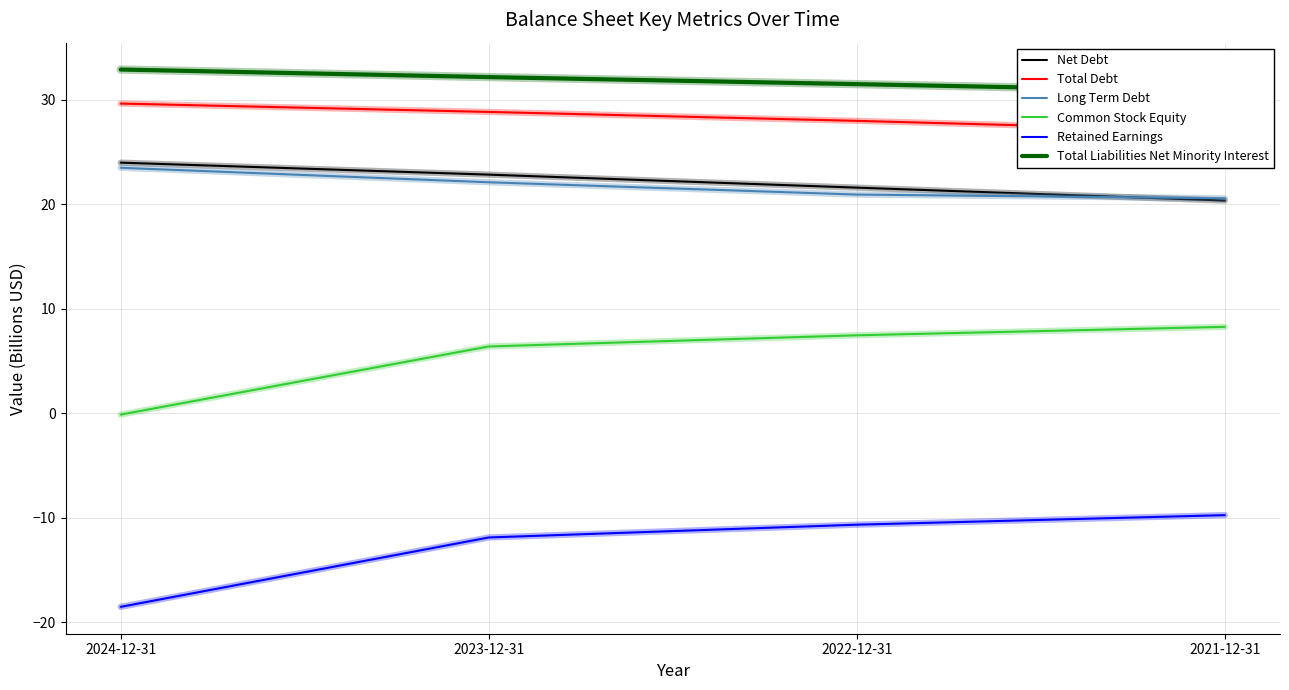

What is the greatest value displayed?

32.9